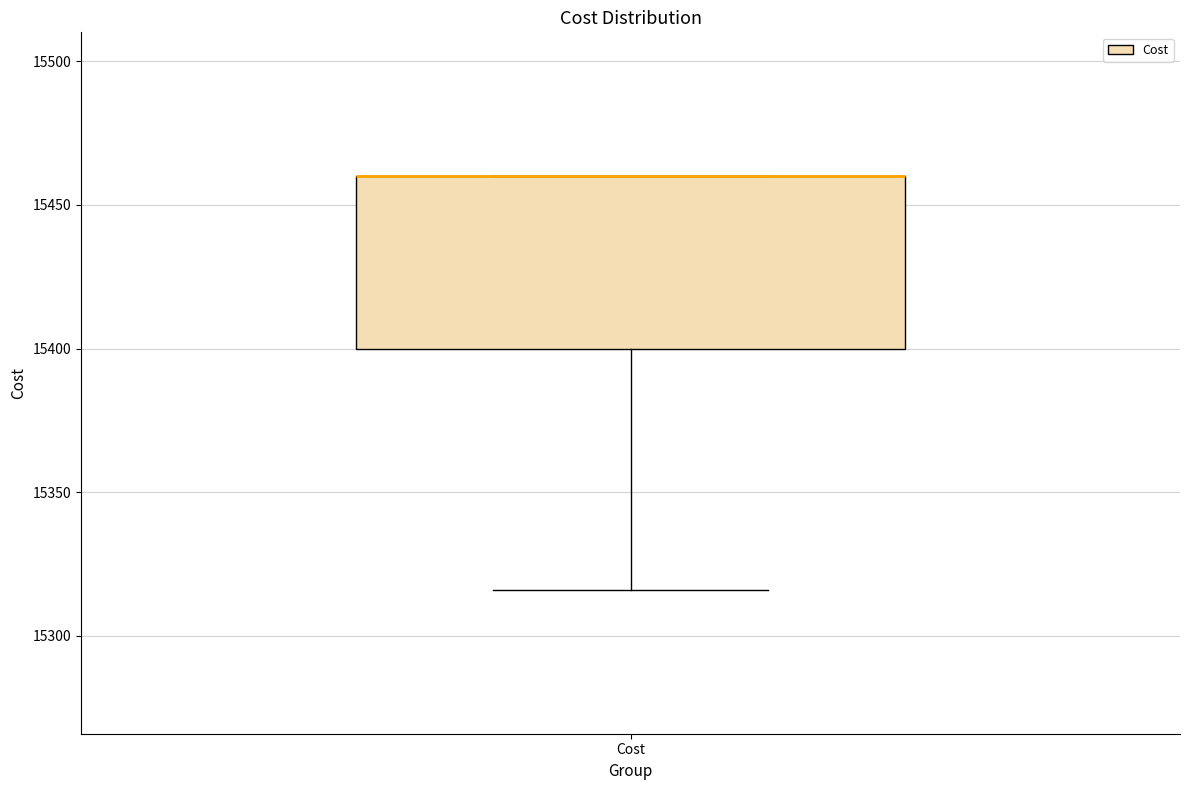

Transcribe this box plot: give where the median line is, the range the box spans, and where the two whiskers end, as read against the y-axis. The values are not printed on the chart, so give them approximately, as read against the axis.

median 15460 (drawn on the box's upper edge), box 15400 to 15460, whiskers 15315 to 15460